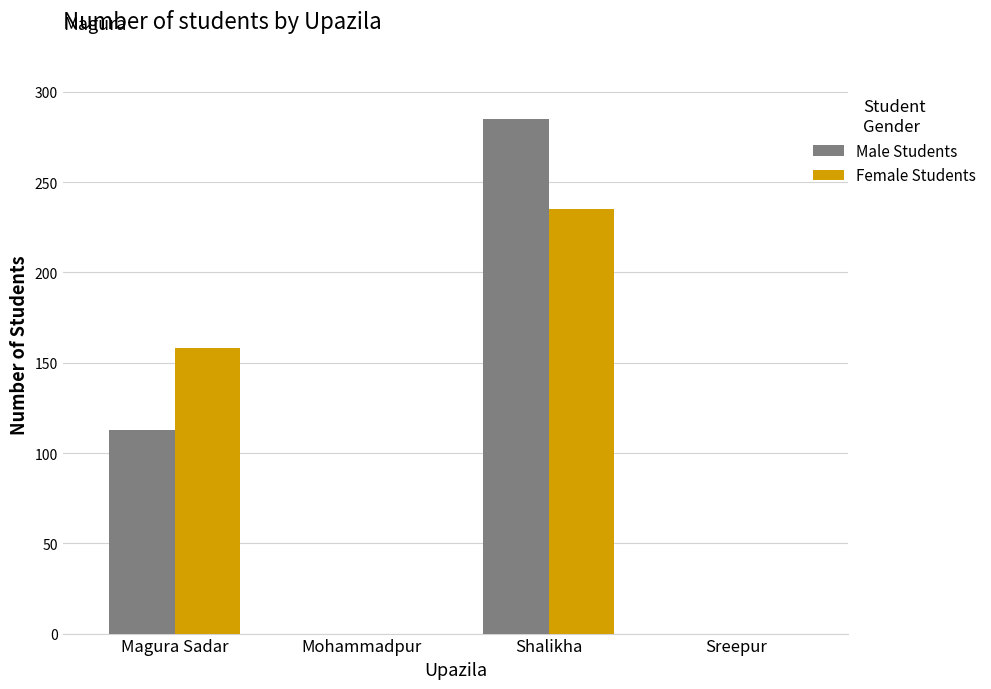

Which series changed the most between Shalikha and Sreepur?

Male Students